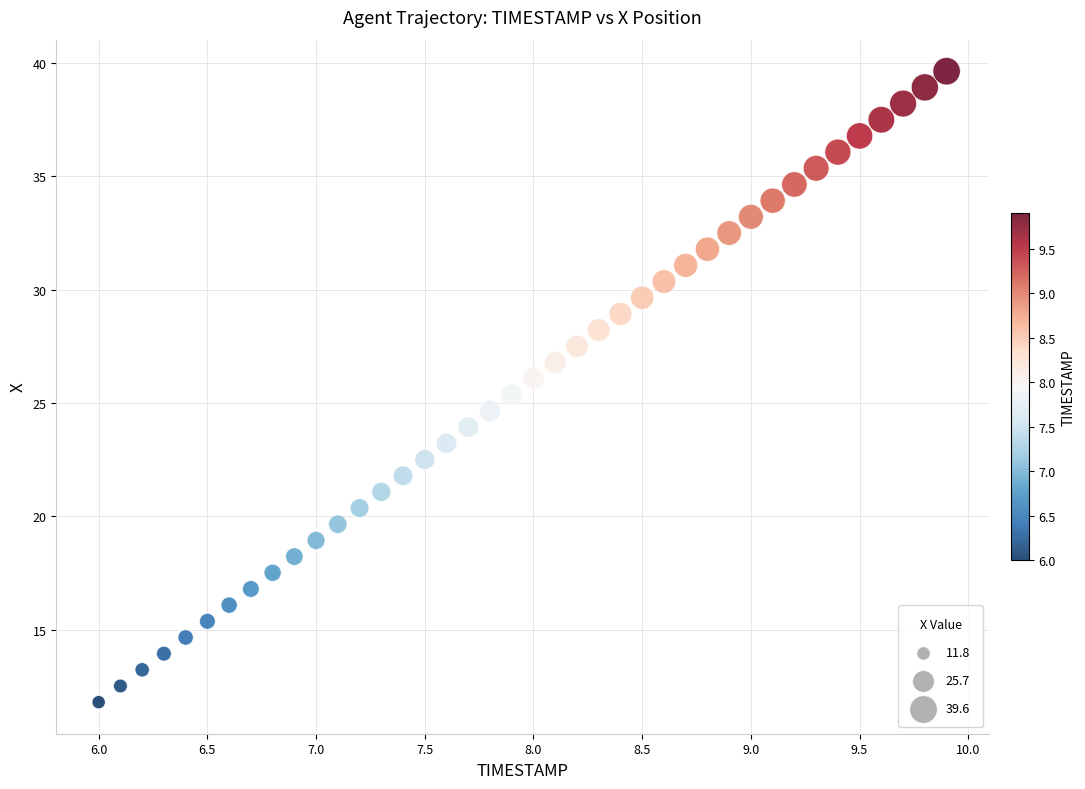

What is the range of X values (max minus min)?

3.9